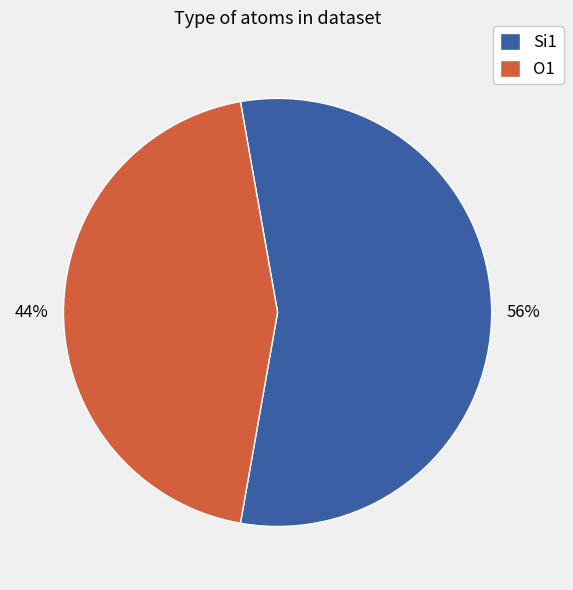

Which slice is the smallest?

O1